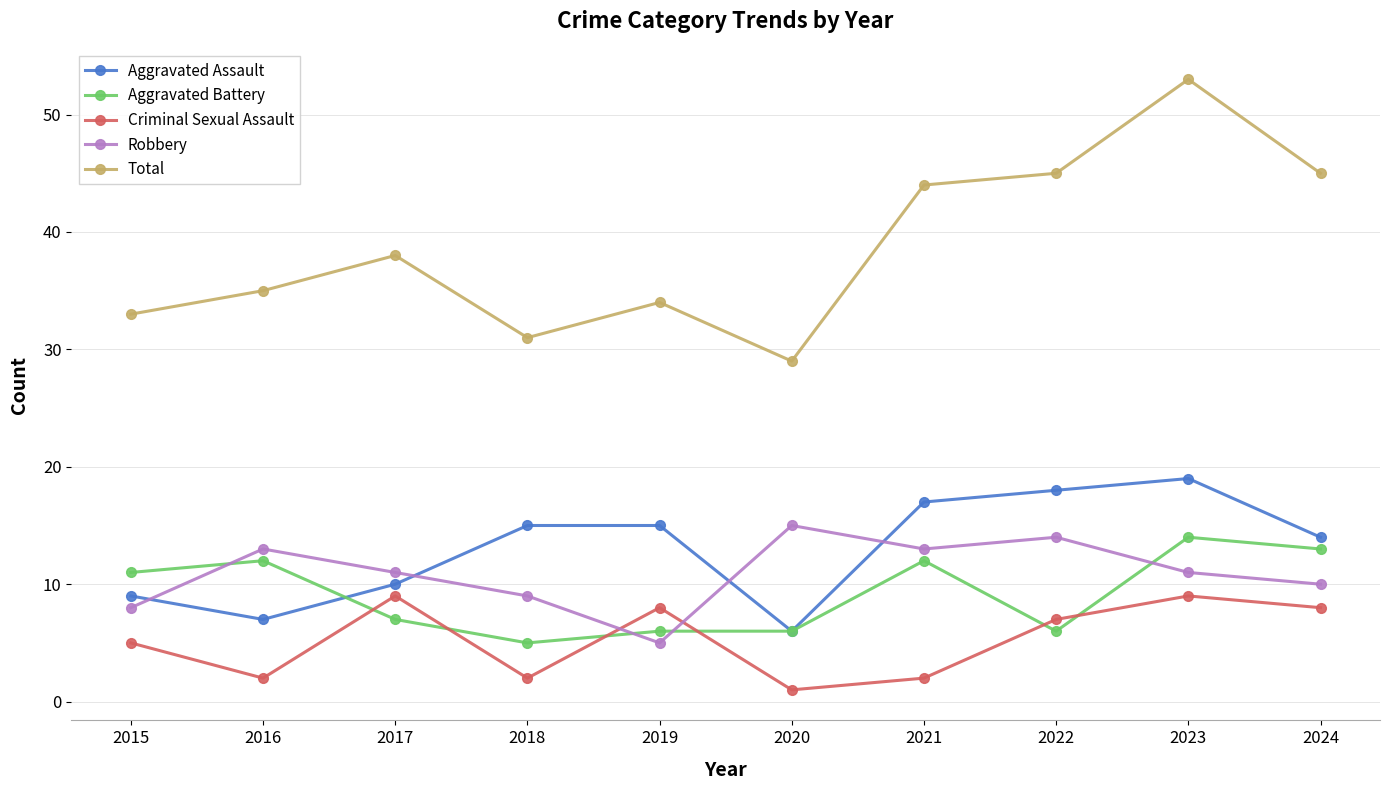

Which label corresponds to the smallest value in the chart?

2020